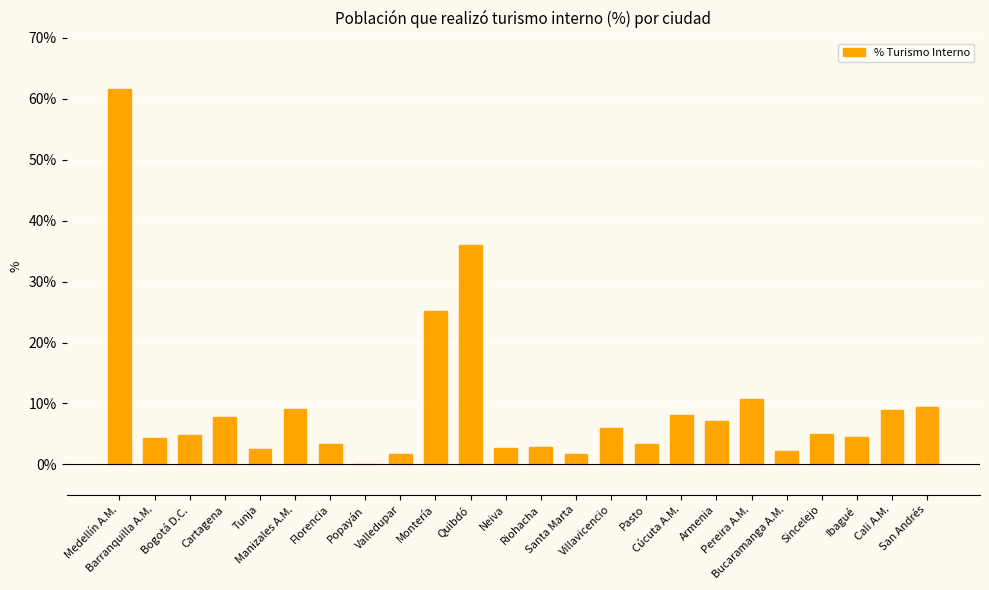

What is the sum of all values?

229.1